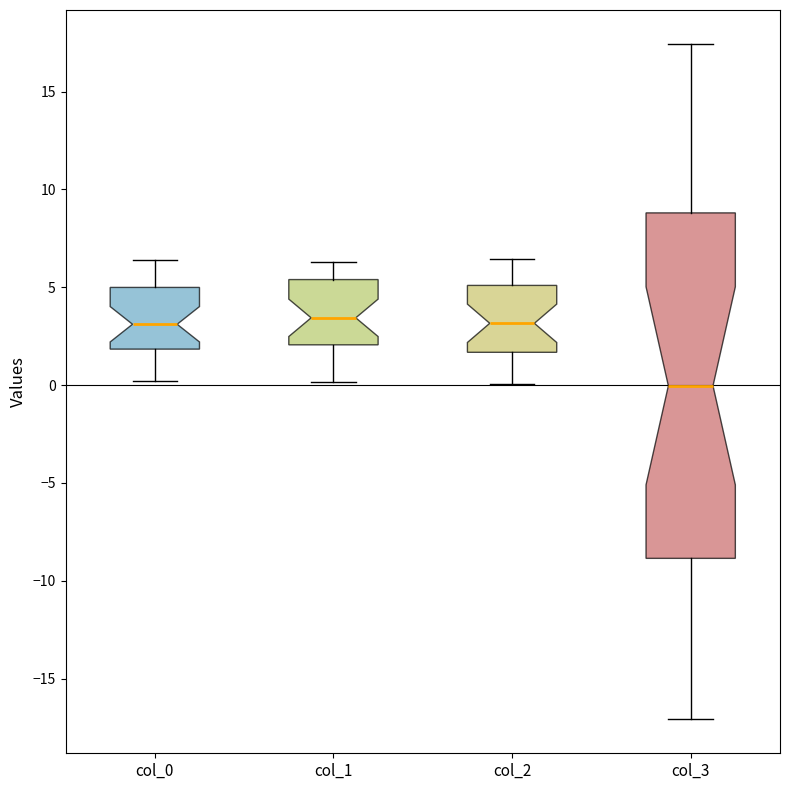

Reading left to right, transcribe this box plot: for each box, give where its median line is, the range the box spans, and where its two whiskers end, as read against the y-axis. The values are not printed on the chart, so give them approximately, as read against the axis.

col_0: median 3.0, box 2.0 to 5.0, whiskers 0.0 to 6.5
col_1: median 3.5, box 2.0 to 5.5, whiskers 0.0 to 6.5
col_2: median 3.0, box 1.5 to 5.0, whiskers 0.0 to 6.5
col_3: median 0.0, box -9.0 to 9.0, whiskers -17.0 to 17.5